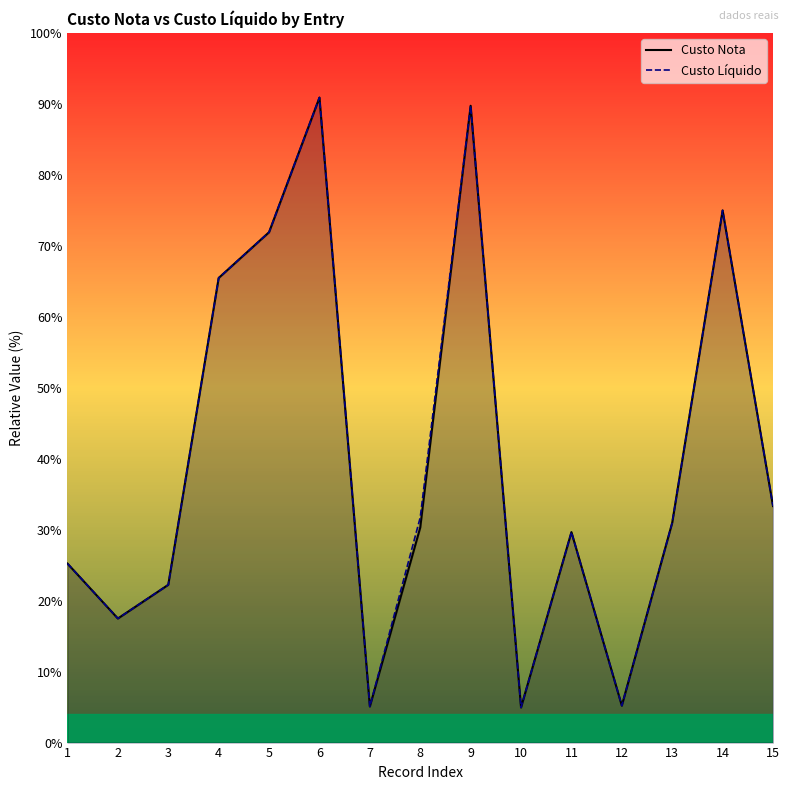

What is the maximum value shown in the chart?

90.9